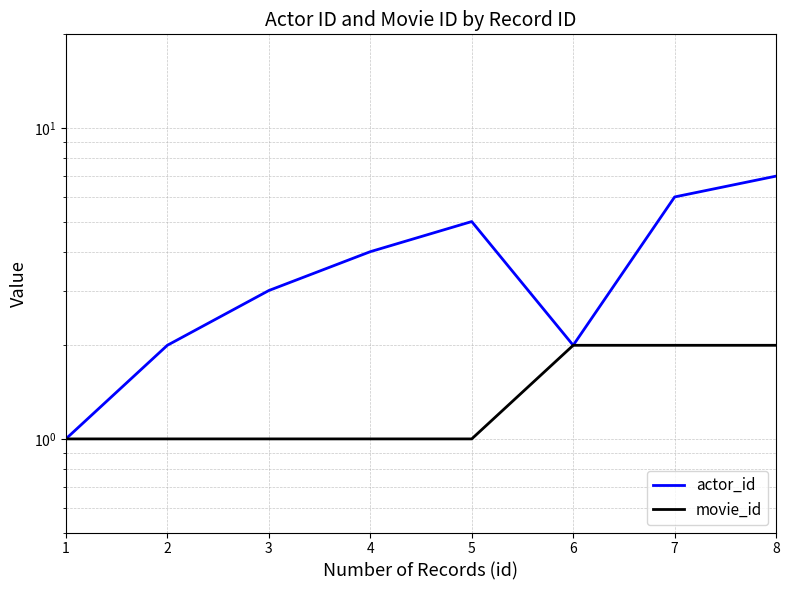

At how many categories does at least one series exceed 6?

1